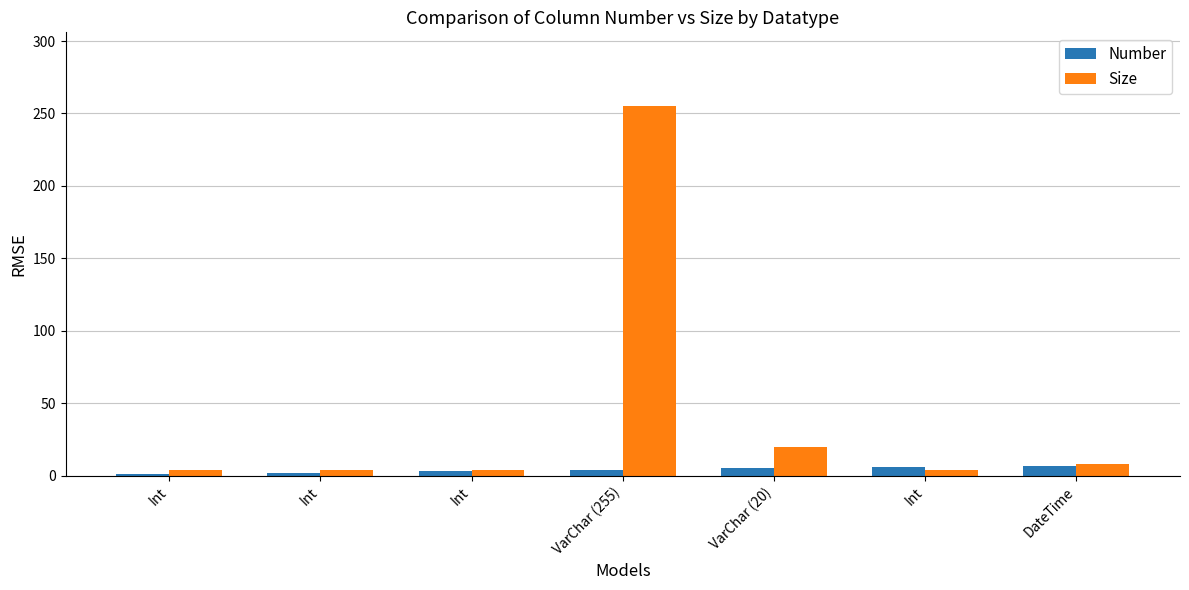

Is it true that Number equals 3 at VarChar (255)?

False